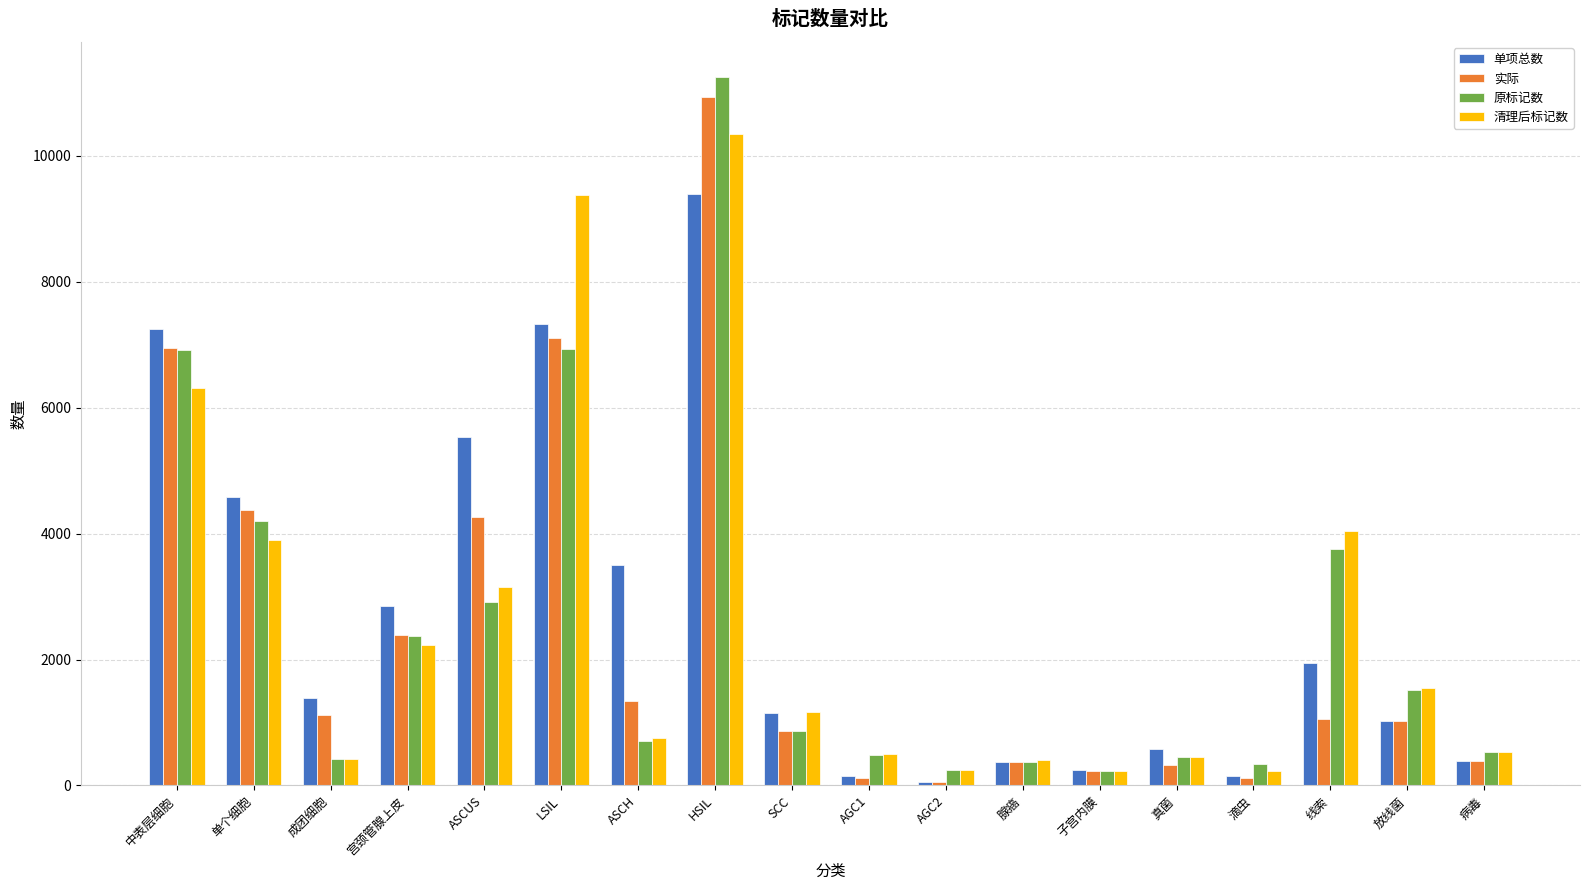

How many data points does each series have?

18